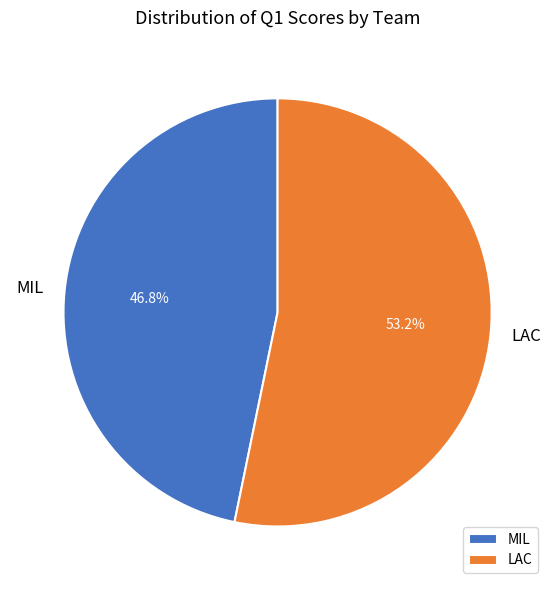

To the nearest percent, what is the combined percentage of MIL and LAC?

100%